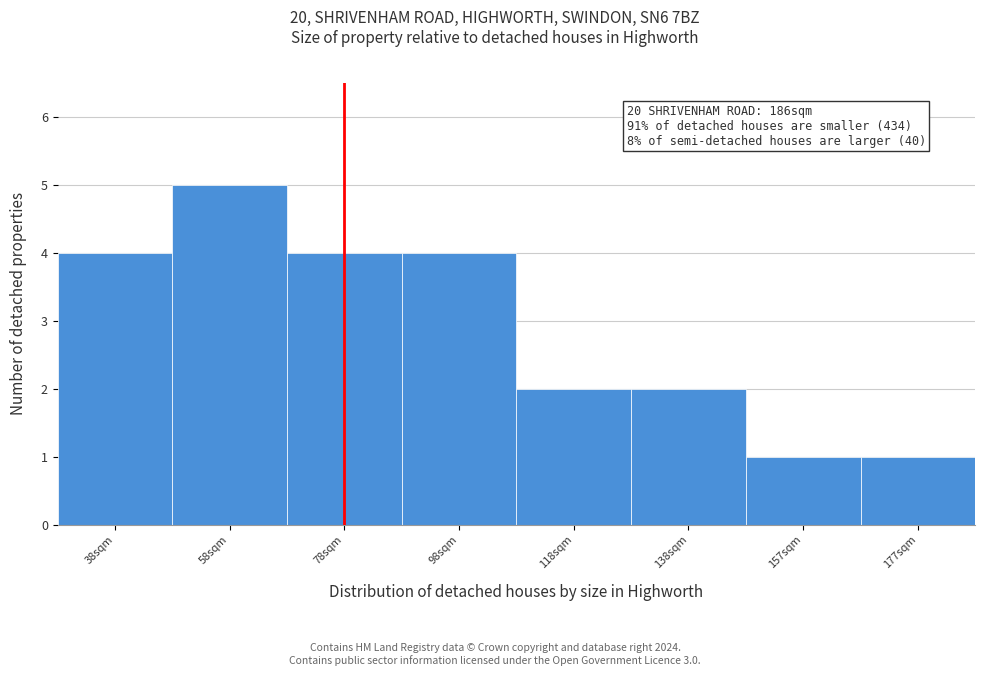

Reading left to right, extract all data points from this chart.

4	5	4	4	2	2	1	1